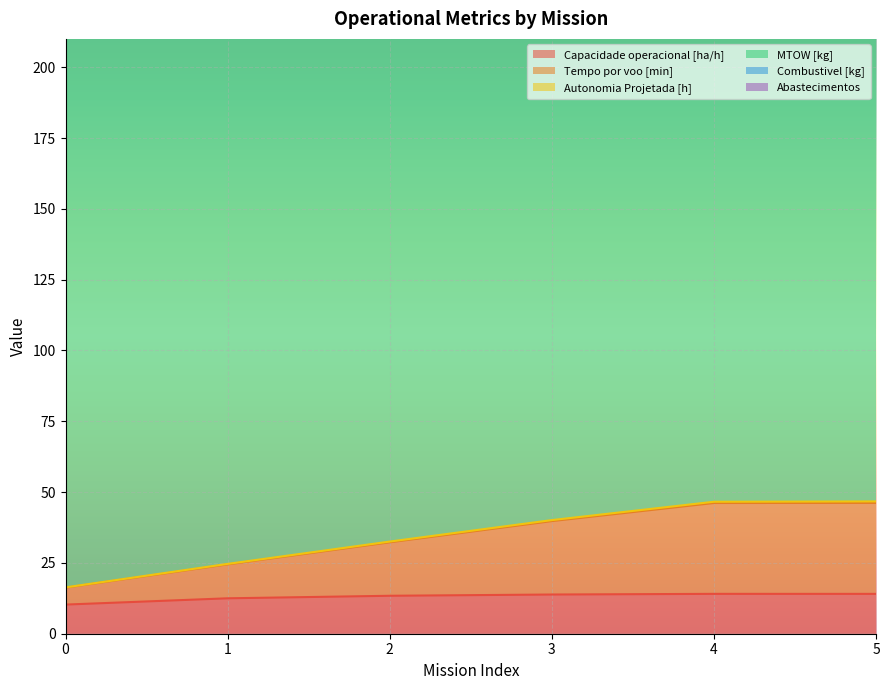

How many values in the Capacidade operacional [ha/h] series are below 13?

2